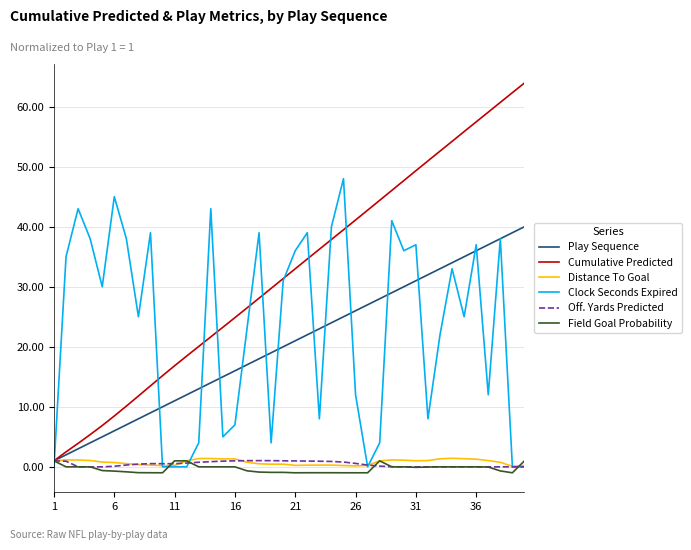

What is the highest value of the Play Sequence series?

40.0